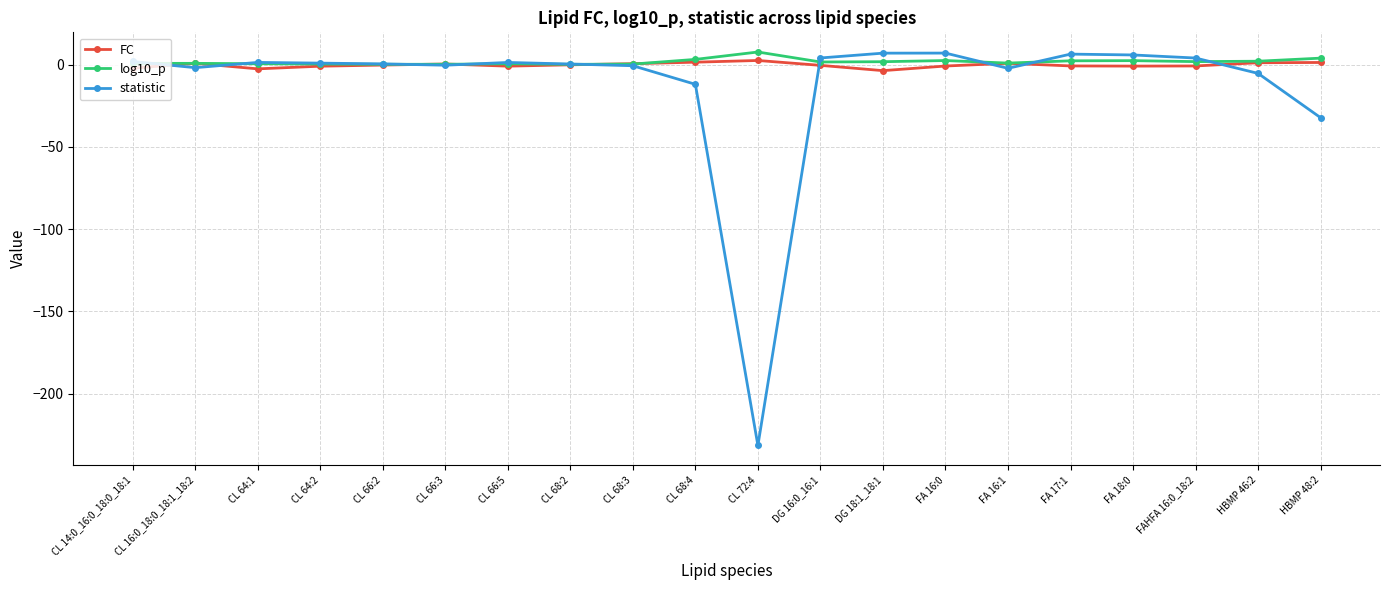

Which series has the widest spread of values?

statistic